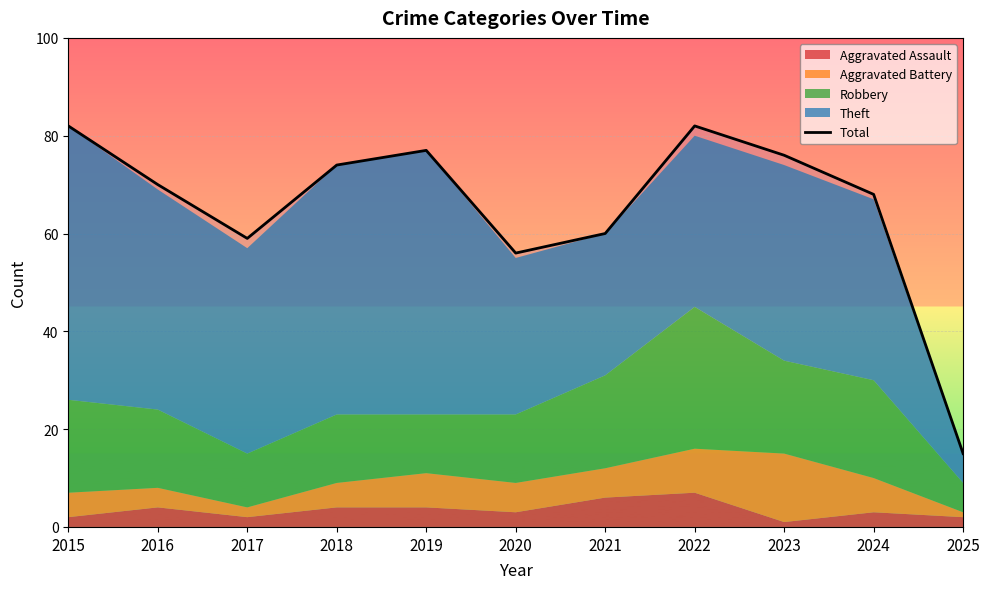

True or false: the data has more than 0 interior local peaks.

True